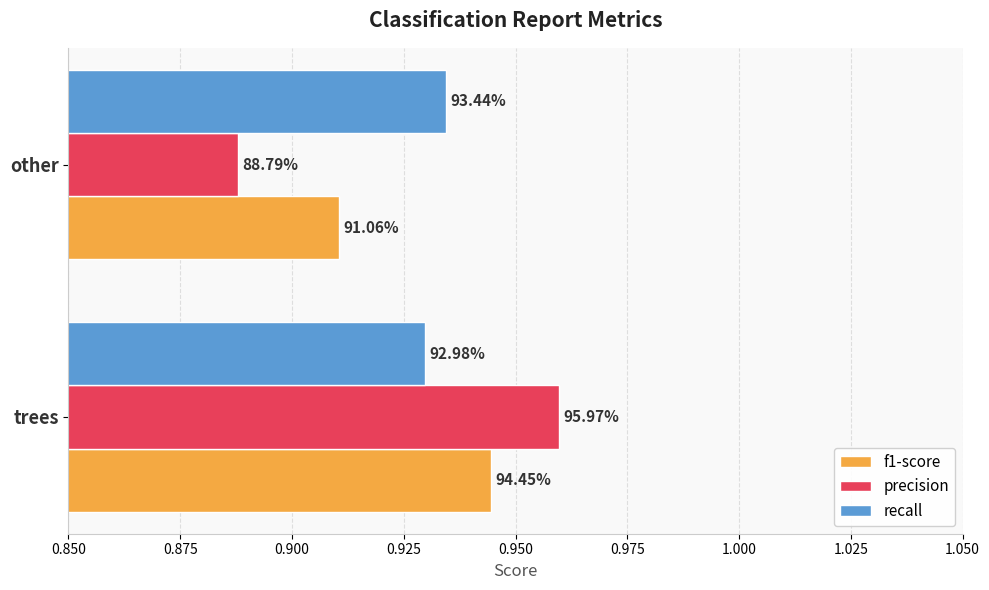

What are all the series names shown in the legend?

f1-score, precision, recall